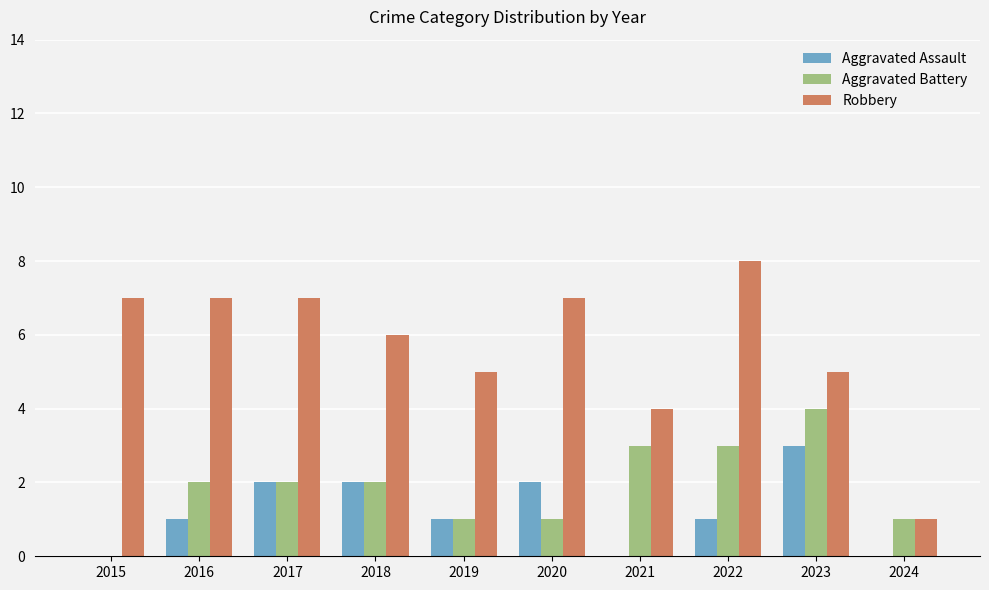

Which label corresponds to the largest value in the chart?

2022